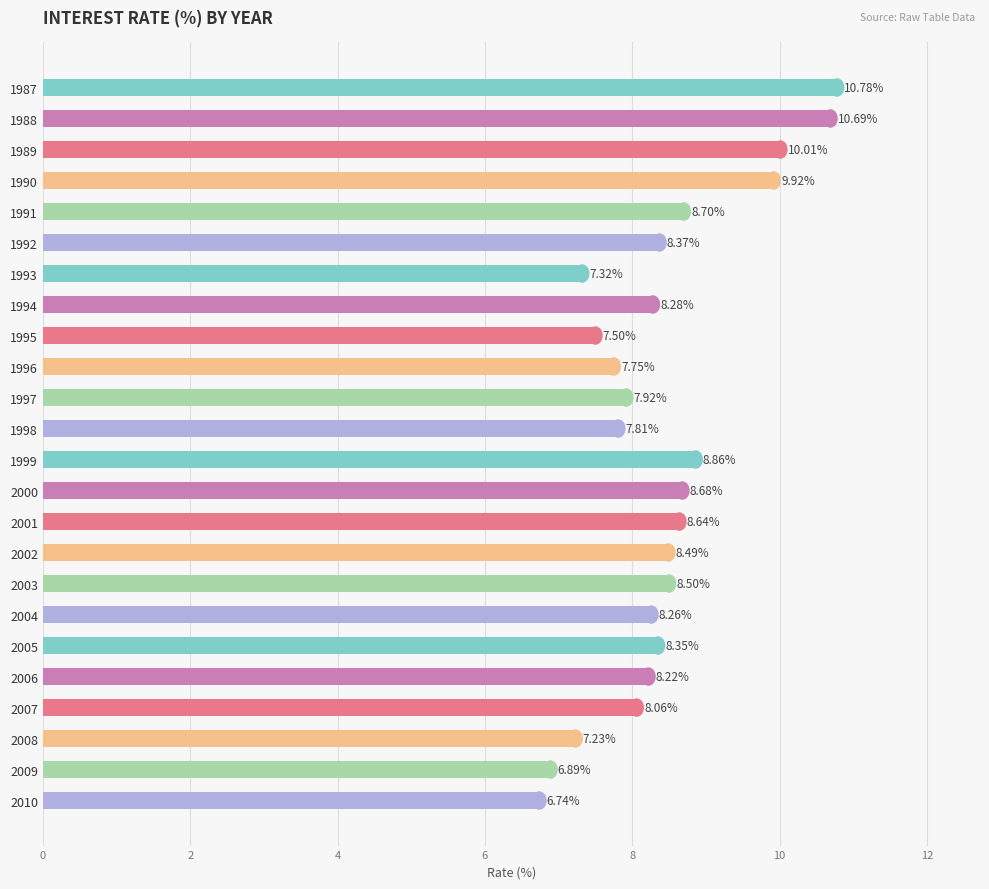

Rank the categories by value from lowest to highest.

2010, 2009, 2008, 1993, 1995, 1996, 1998, 1997, 2007, 2006, 2004, 1994, 2005, 1992, 2002, 2003, 2001, 2000, 1991, 1999, 1990, 1989, 1988, 1987